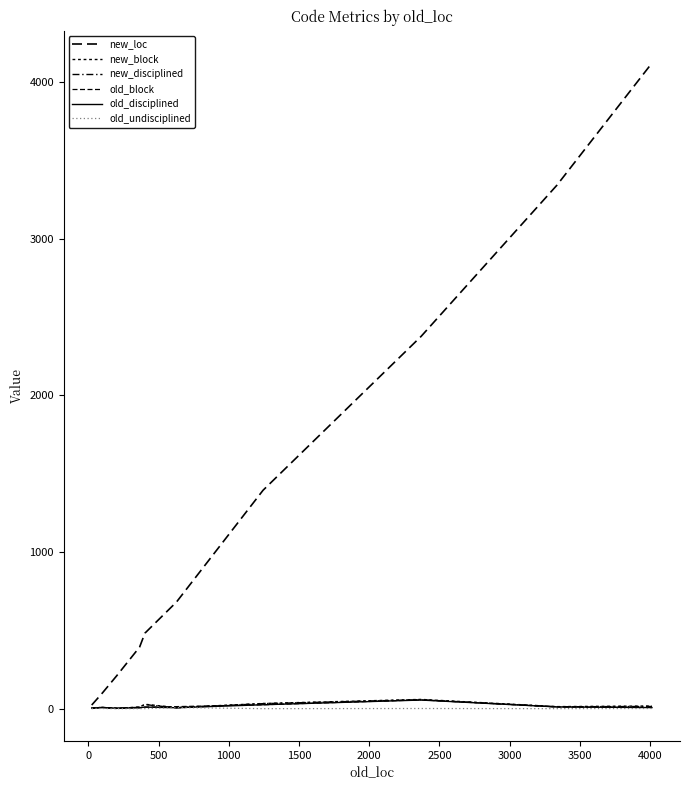

Does the chart display data point markers on the line(s)?

No